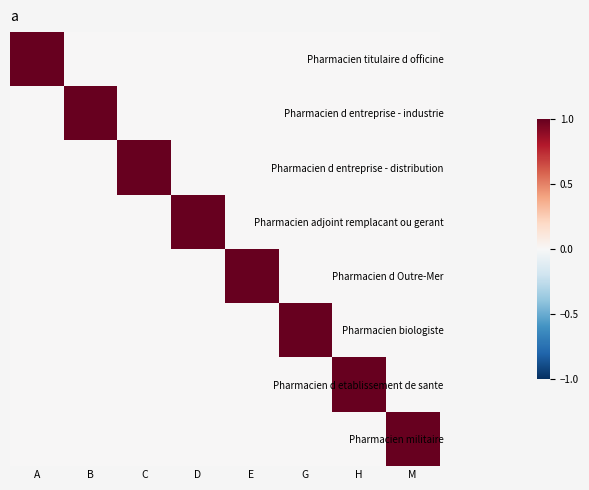

At which category is the sum across all series the highest?

A